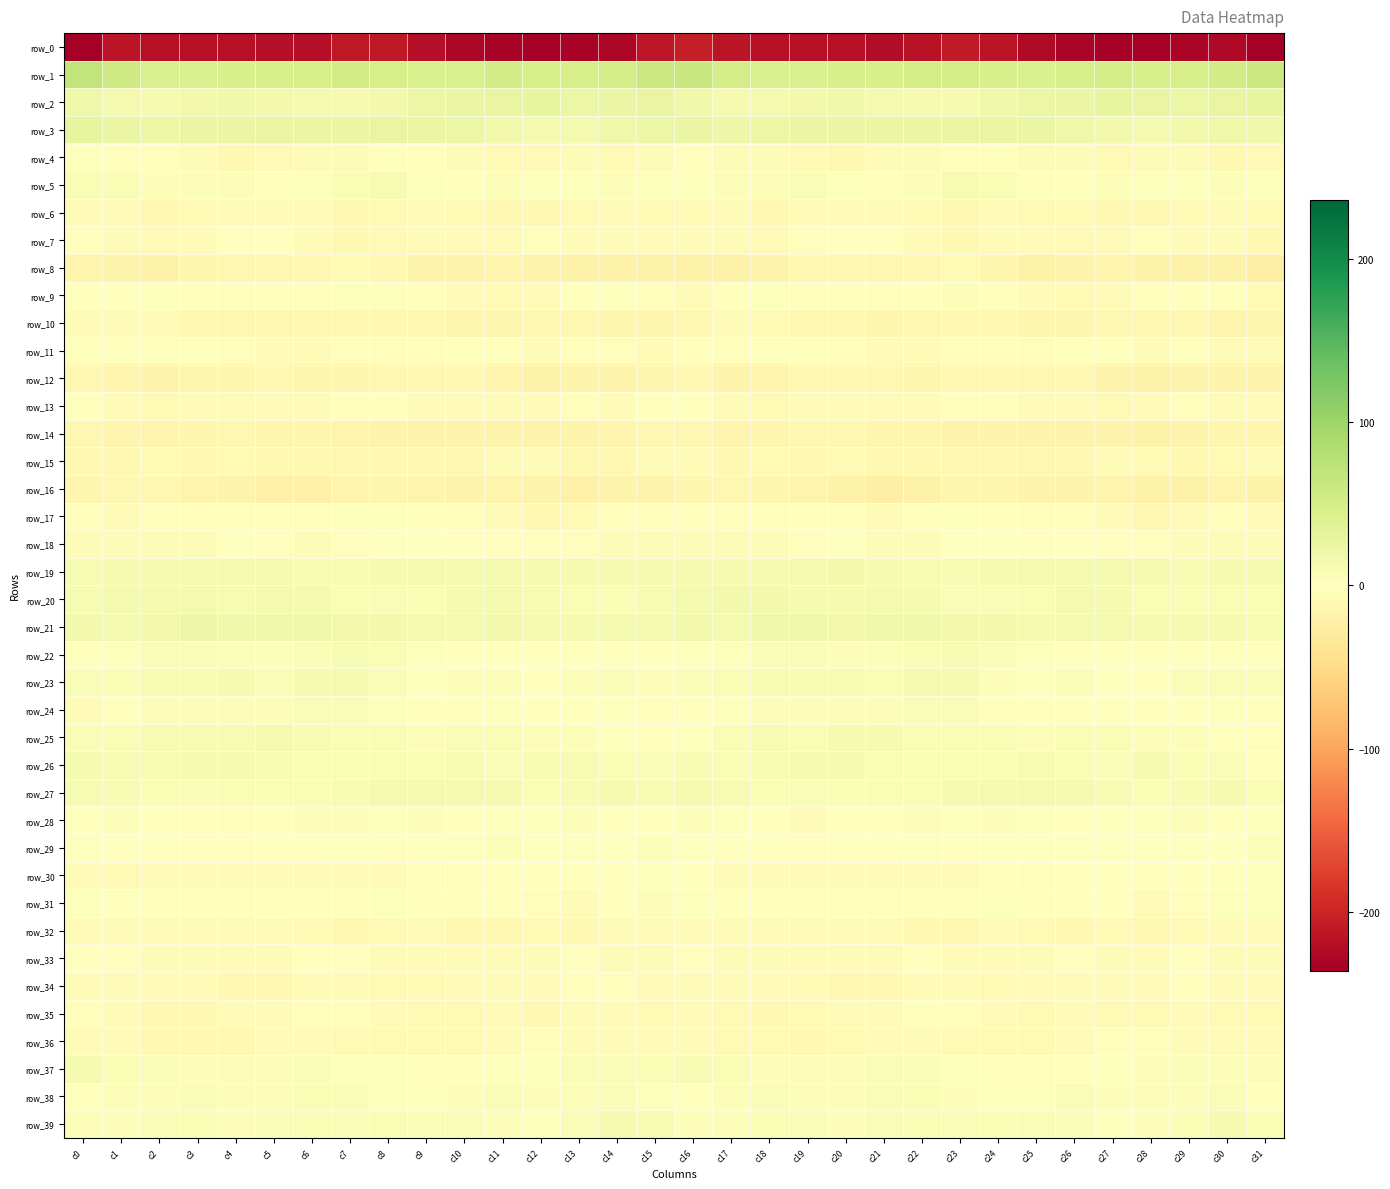

Which category has the highest value across all series?

c0